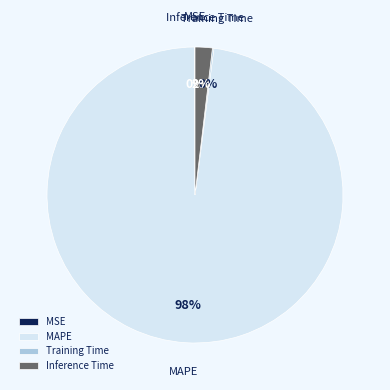

The Inference Time slice represents 8% of the pie. True or false?

False